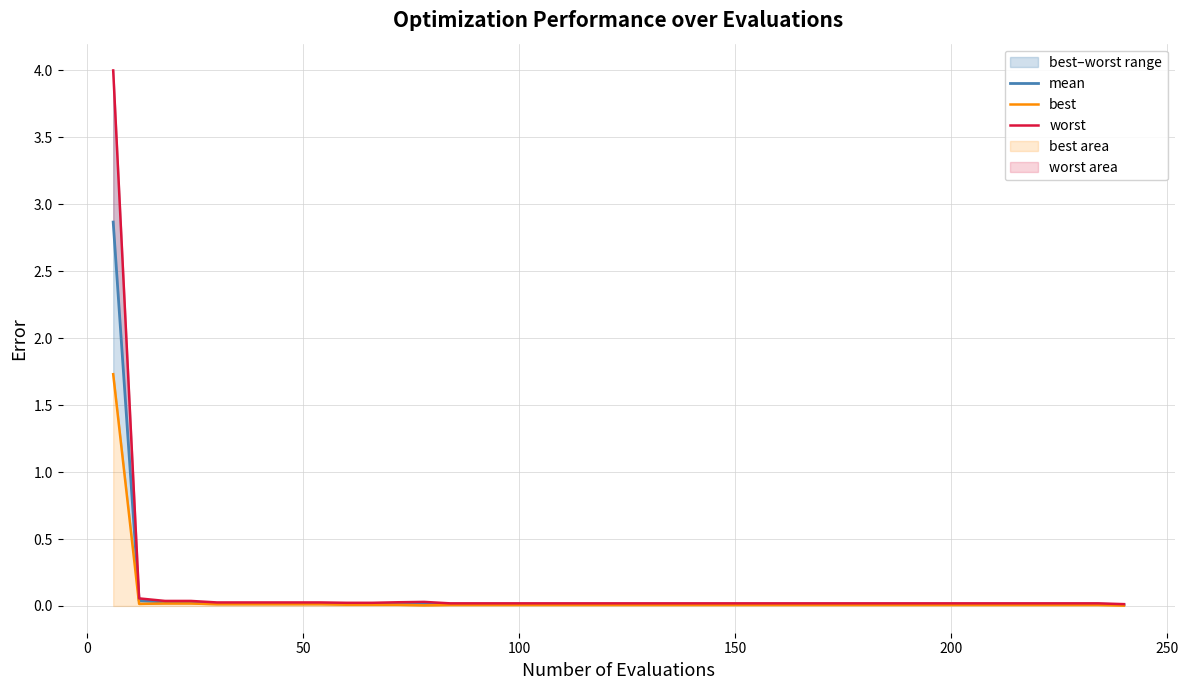

Count the number of categories in the chart.

40